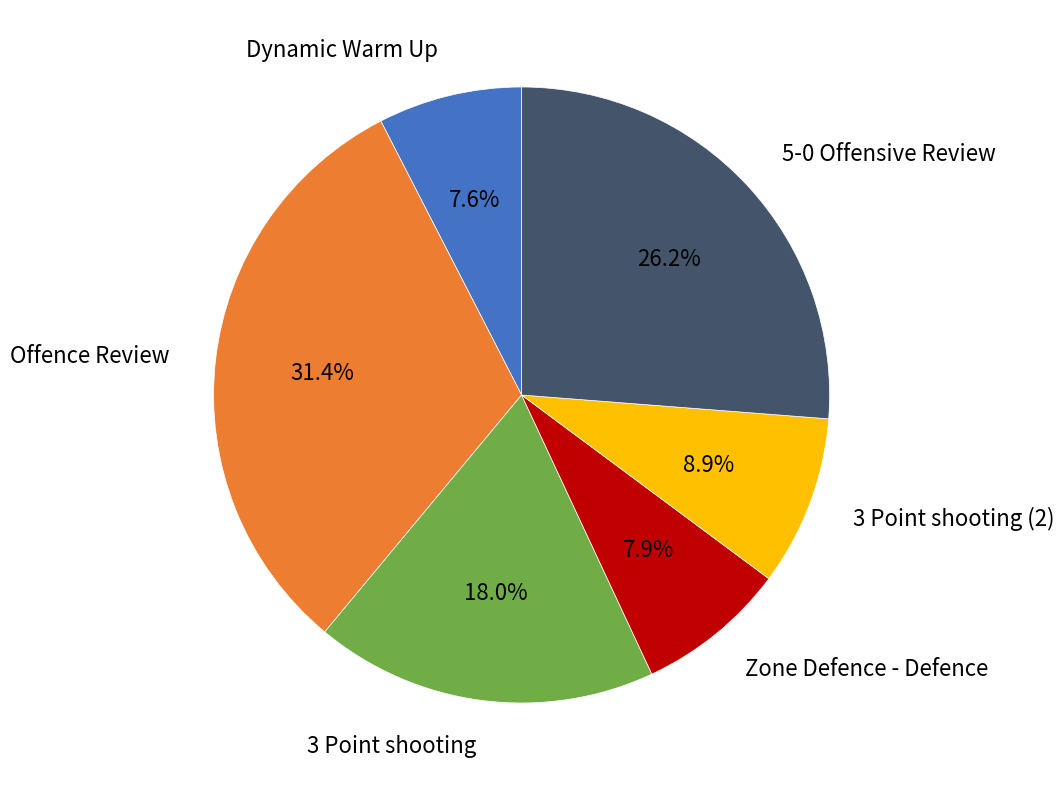

How many slices are in this pie chart?

6